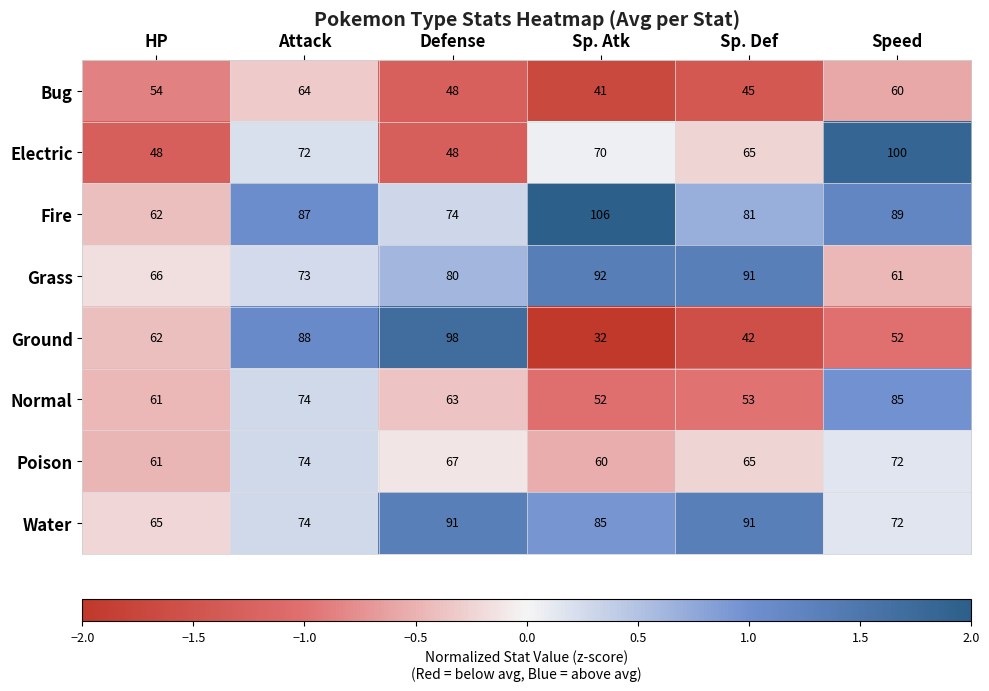

How many categories are shown in the chart?

6